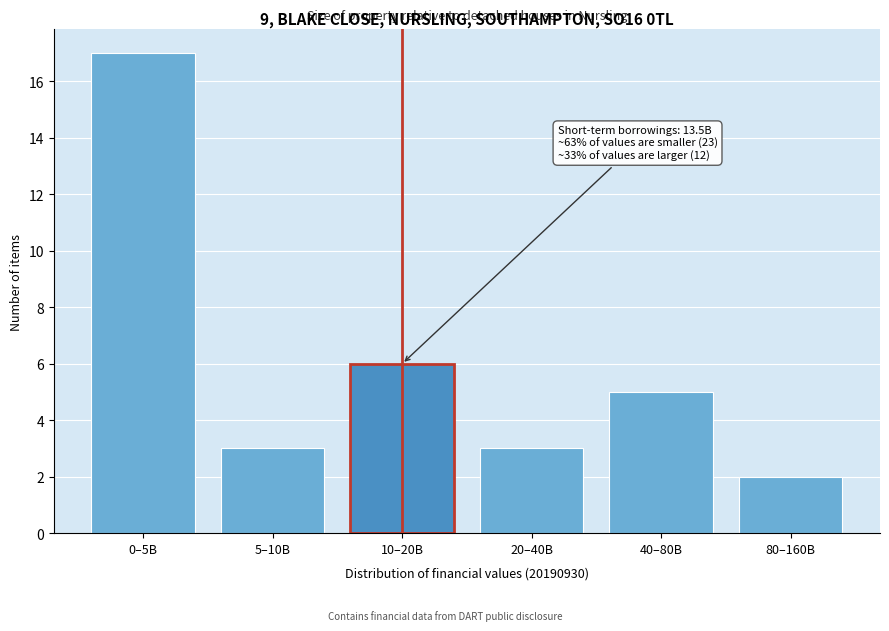

Reading left to right, what are all the values shown in this chart?

0–5B=17	5–10B=3	10–20B=6	20–40B=3	40–80B=5	80–160B=2